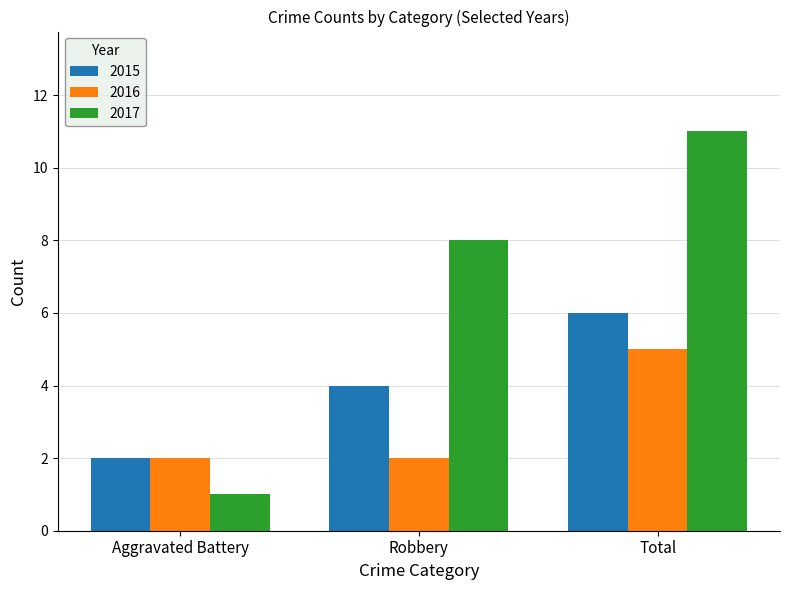

How many categories are shown in the chart?

3